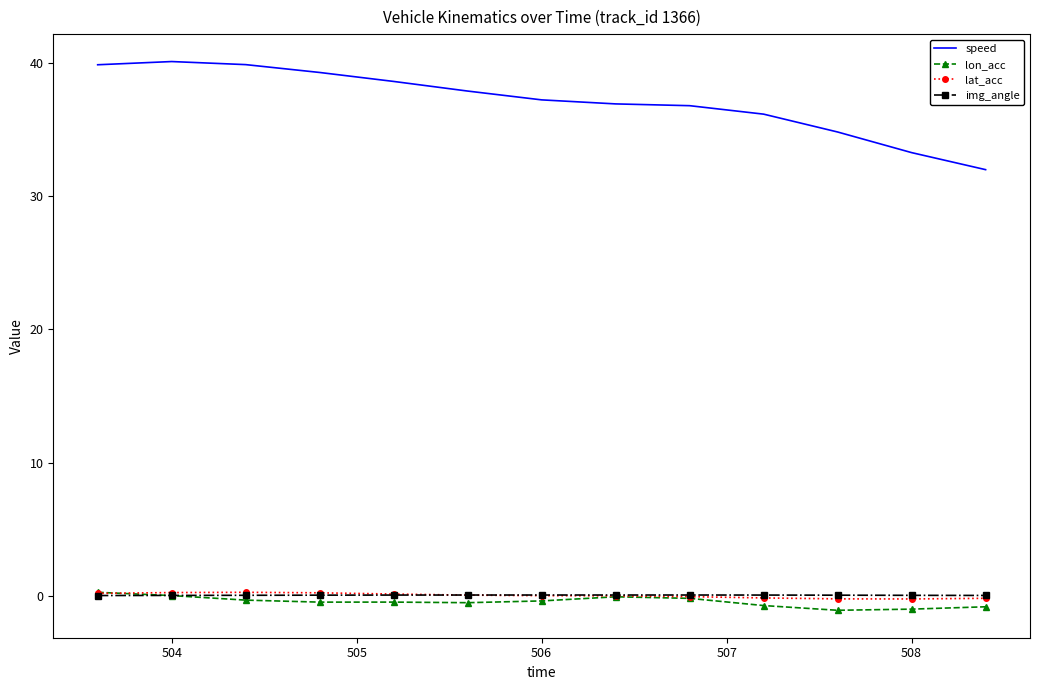

What is the maximum value for speed?

40.1